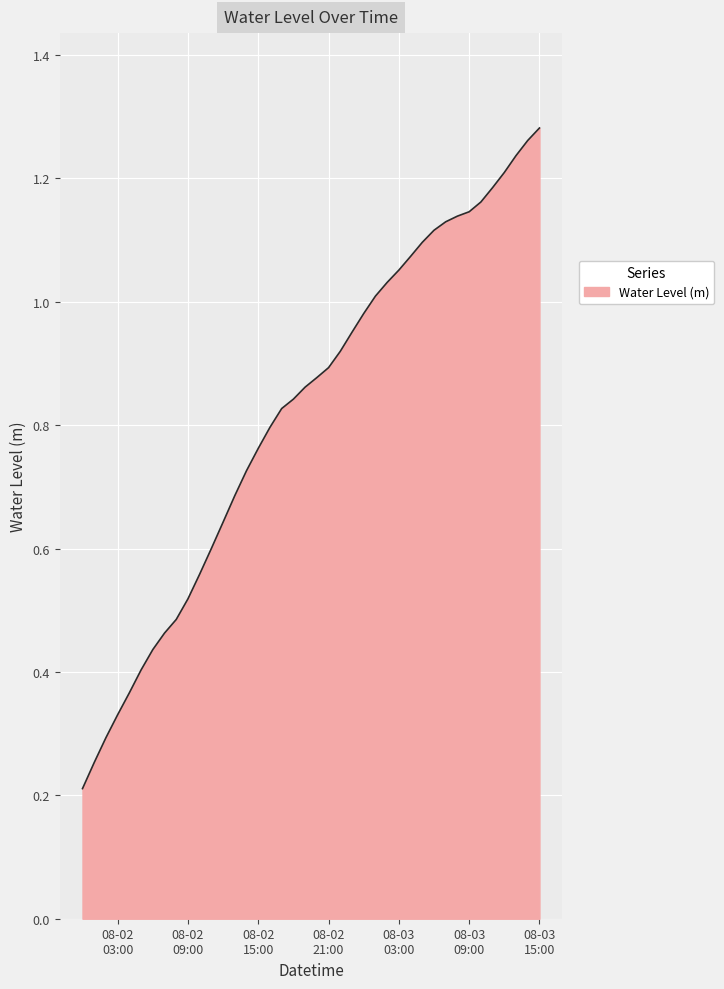

Rank the categories by value from lowest to highest.

2023-08-02 00:00:00, 2023-08-02 01:00:00, 2023-08-02 02:00:00, 2023-08-02 03:00:00, 2023-08-02 04:00:00, 2023-08-02 05:00:00, 2023-08-02 06:00:00, 2023-08-02 07:00:00, 2023-08-02 08:00:00, 2023-08-02 09:00:00, 2023-08-02 10:00:00, 2023-08-02 11:00:00, 2023-08-02 12:00:00, 2023-08-02 13:00:00, 2023-08-02 14:00:00, 2023-08-02 15:00:00, 2023-08-02 16:00:00, 2023-08-02 17:00:00, 2023-08-02 18:00:00, 2023-08-02 19:00:00, 2023-08-02 20:00:00, 2023-08-02 21:00:00, 2023-08-02 22:00:00, 2023-08-02 23:00:00, 2023-08-03 00:00:00, 2023-08-03 01:00:00, 2023-08-03 02:00:00, 2023-08-03 03:00:00, 2023-08-03 04:00:00, 2023-08-03 05:00:00, 2023-08-03 06:00:00, 2023-08-03 07:00:00, 2023-08-03 08:00:00, 2023-08-03 09:00:00, 2023-08-03 10:00:00, 2023-08-03 11:00:00, 2023-08-03 12:00:00, 2023-08-03 13:00:00, 2023-08-03 14:00:00, 2023-08-03 15:00:00